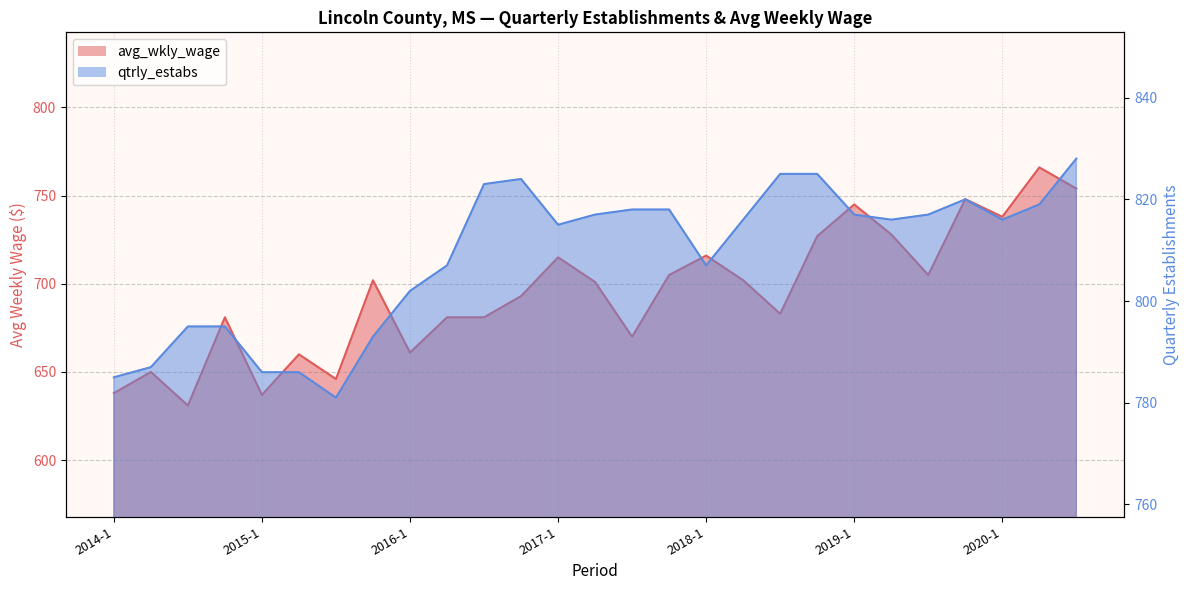

How many lines are shown in the chart?

2